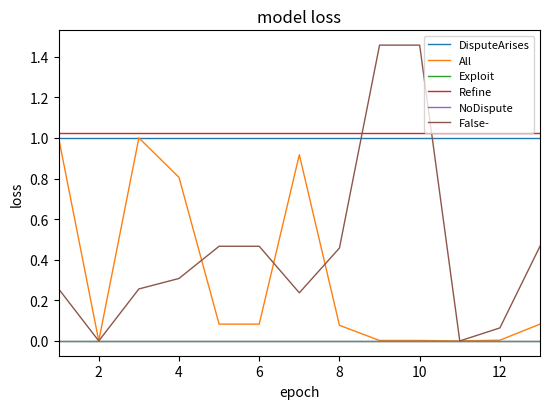

True or false: Exploit and Refine intersect in this chart.

False